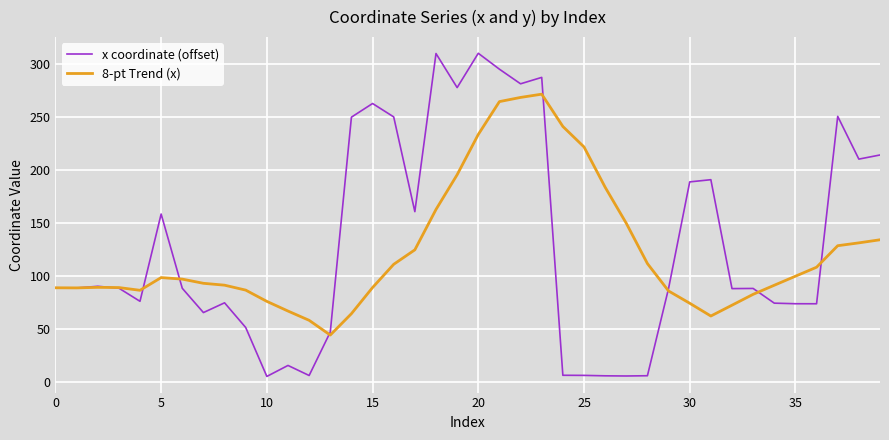

Which series has the largest range (max minus min)?

x coordinate (offset)